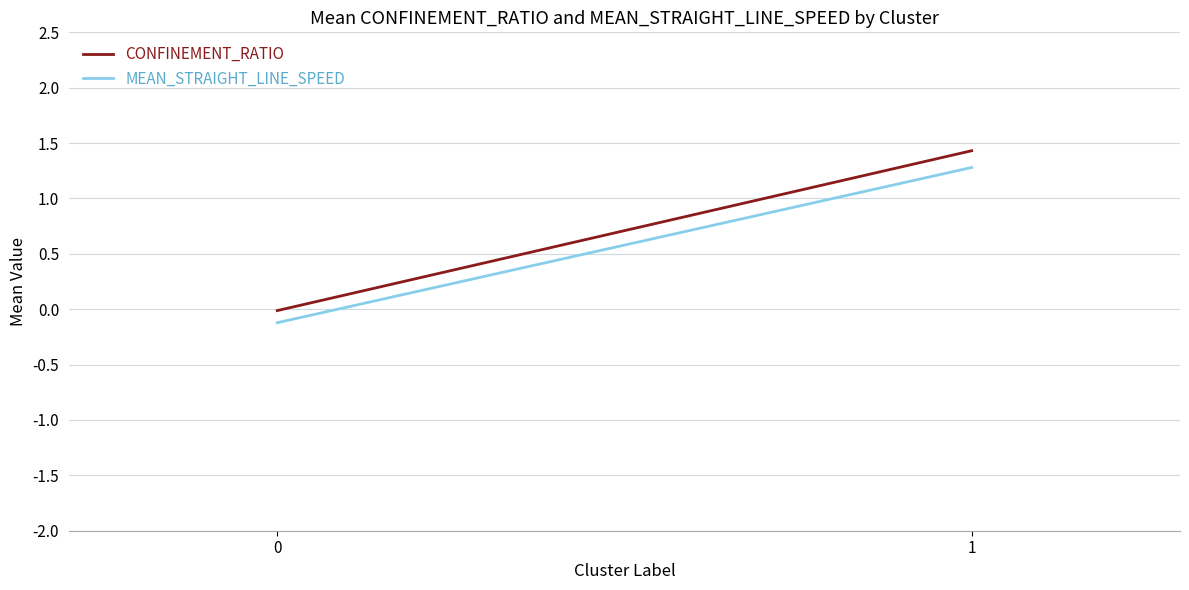

At which label does CONFINEMENT_RATIO first exceed 1?

1